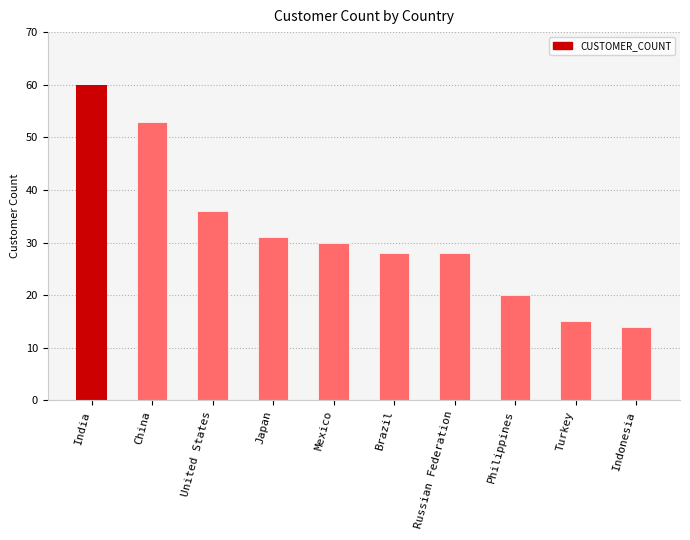

Approximately how many times larger is the value at Brazil compared to United States?

0.8